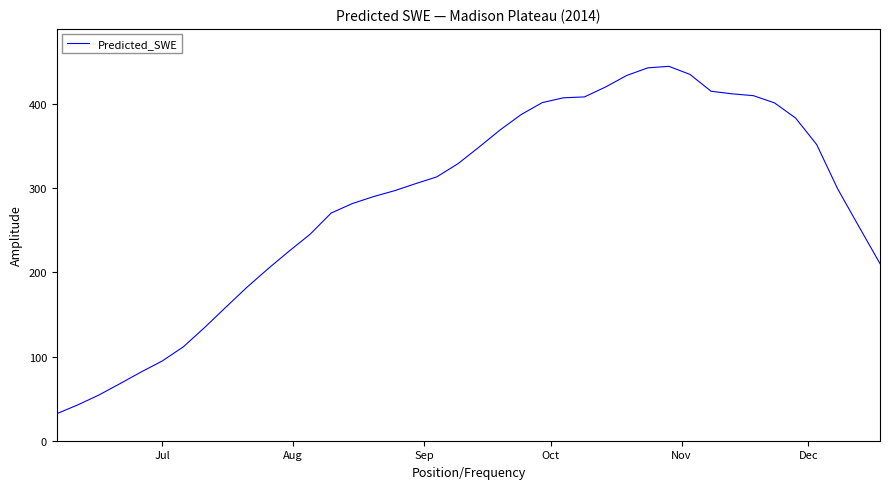

What is the maximum value shown in the chart?

444.6